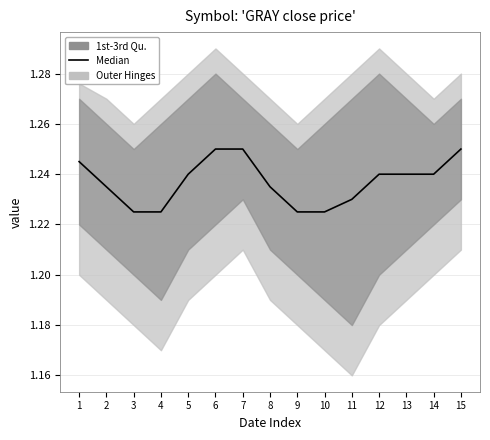

The value at 1 is 0.8. True or false?

False